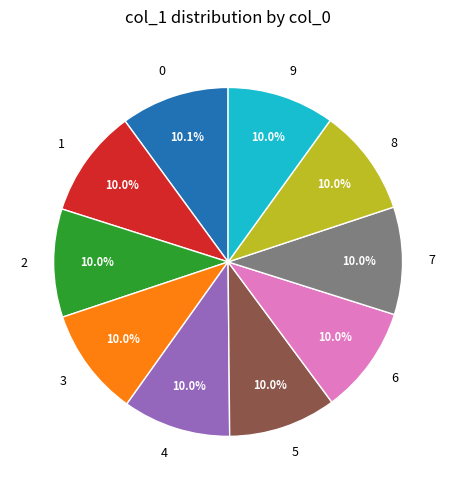

How many slices are in this pie chart?

10